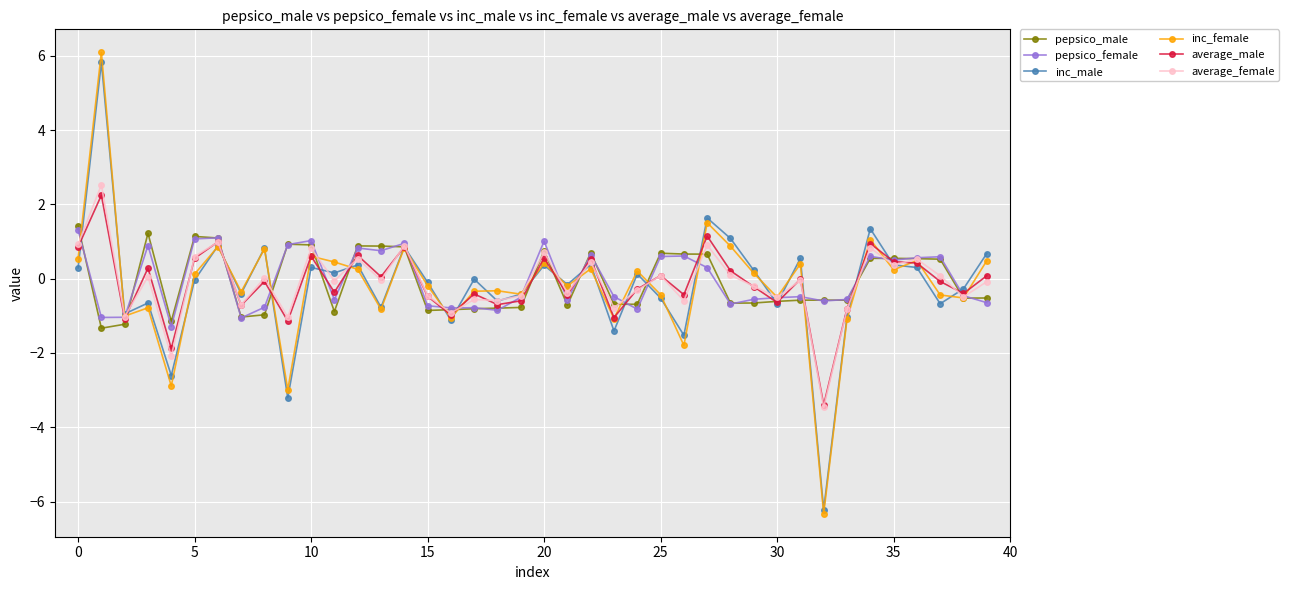

True or false: pepsico_male has more than 0 points higher than both neighbors.

True